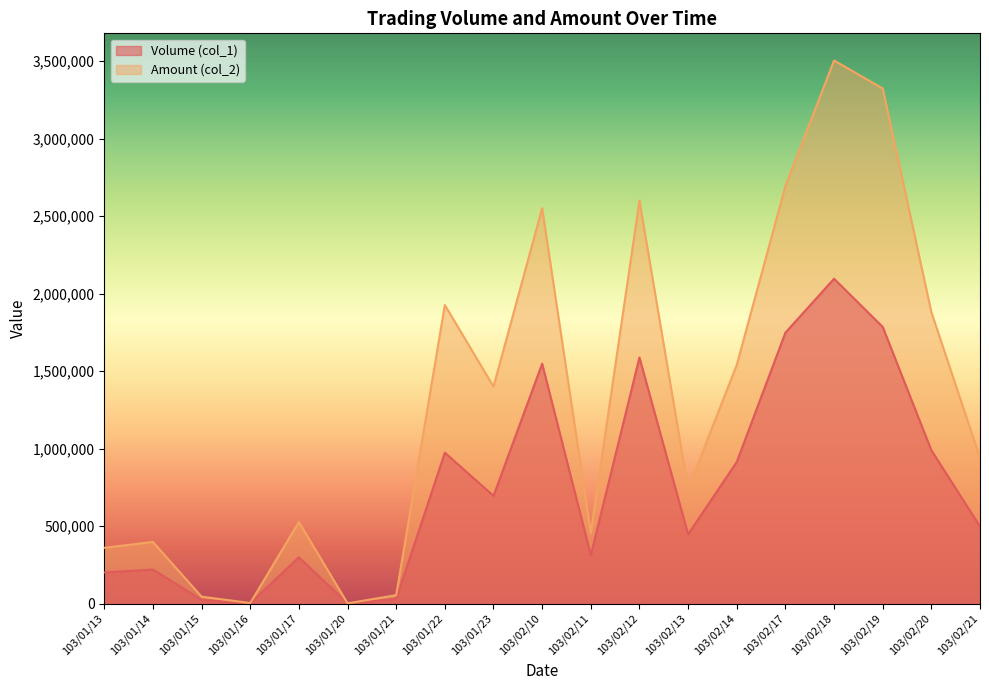

Reading left to right, extract all data points from this chart.

Volume (col_1): 103/01/13=201000	103/01/14=220000	103/01/15=24000	103/01/16=2000	103/01/17=299000	103/01/20=1000	103/01/21=30000	103/01/22=974000	103/01/23=695000	103/02/10=1548000	103/02/11=313000	103/02/12=1588000	103/02/13=447000	103/02/14=914000	103/02/17=1748000	103/02/18=2096000	103/02/19=1785000	103/02/20=989000	103/02/21=498000
Amount (col_2): 103/01/13=360060	103/01/14=397740	103/01/15=44920	103/01/16=3980	103/01/17=526240	103/01/20=1810	103/01/21=54600	103/01/22=1926300	103/01/23=1399960	103/02/10=2551320	103/02/11=456520	103/02/12=2599870	103/02/13=739020	103/02/14=1540100	103/02/17=2693800	103/02/18=3504010	103/02/19=3323200	103/02/20=1880550	103/02/21=940180